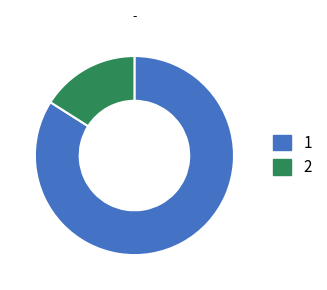

Is there any slice that represents more than half of the pie?

Yes